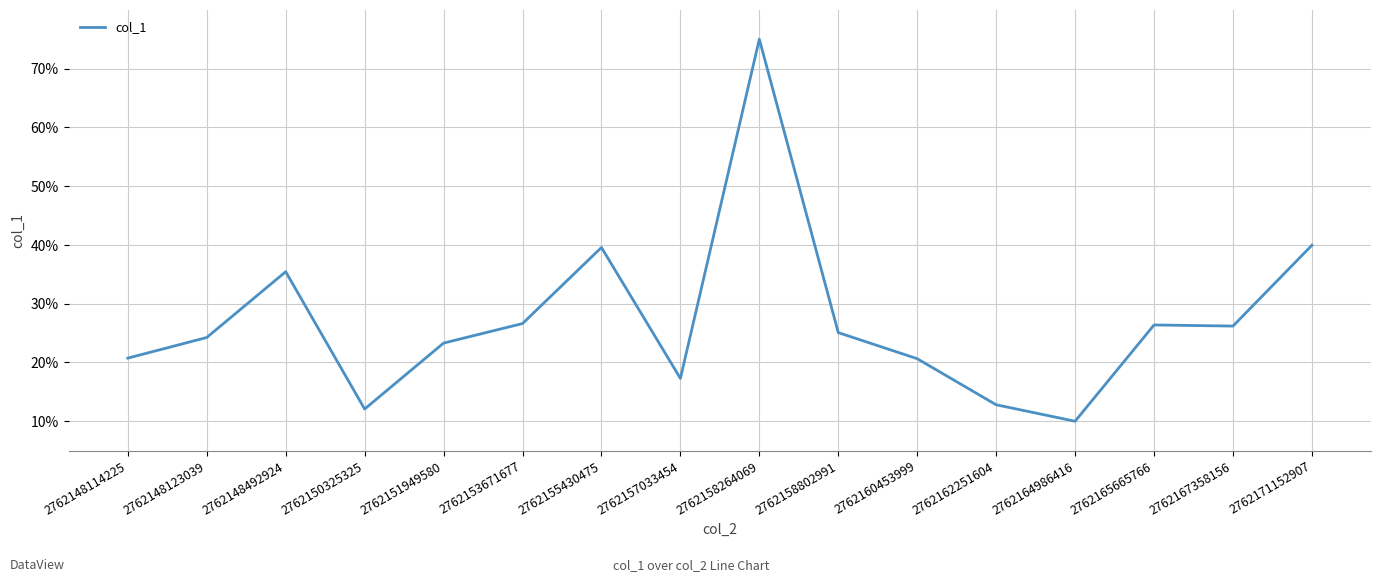

What is the change in value from 2762148123039 to 2762164986416?

-14.2